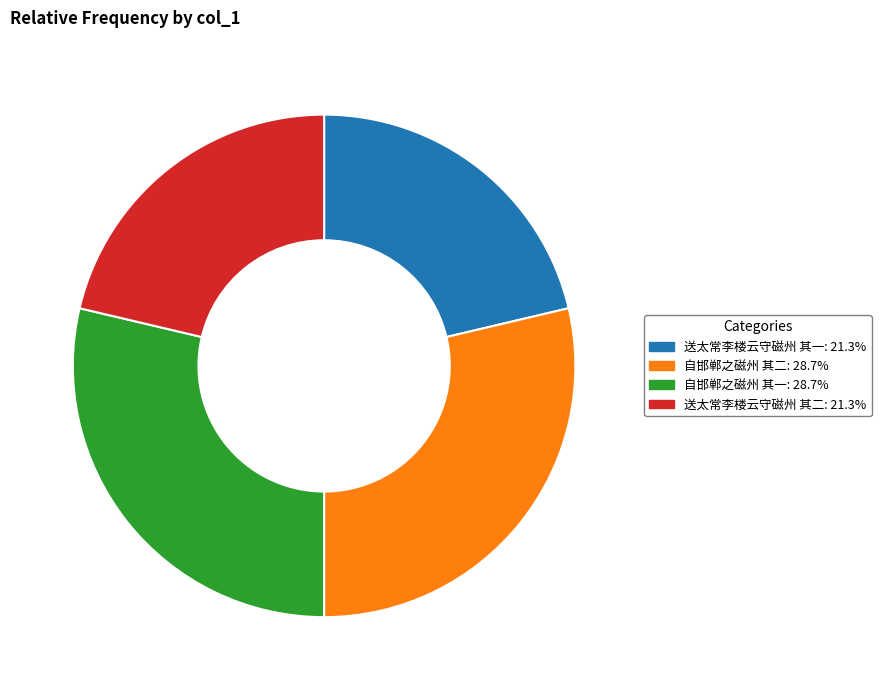

Is there any slice that represents more than half of the pie?

No